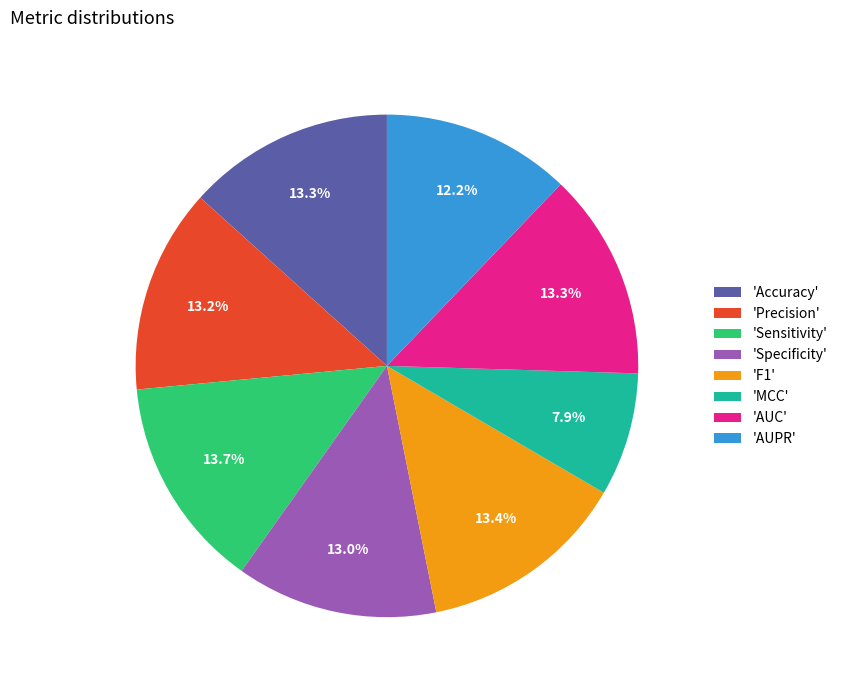

What percentage do 'Precision' and 'AUC' together represent?

26.5%